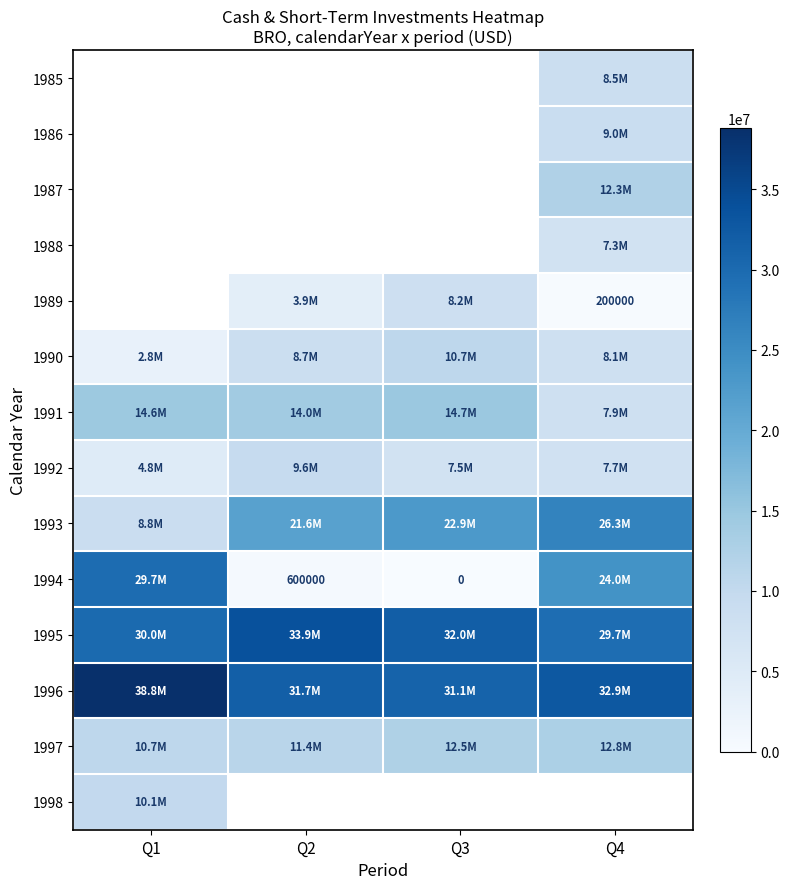

True or false: 1994 has a value of 600000 at Q2.

True